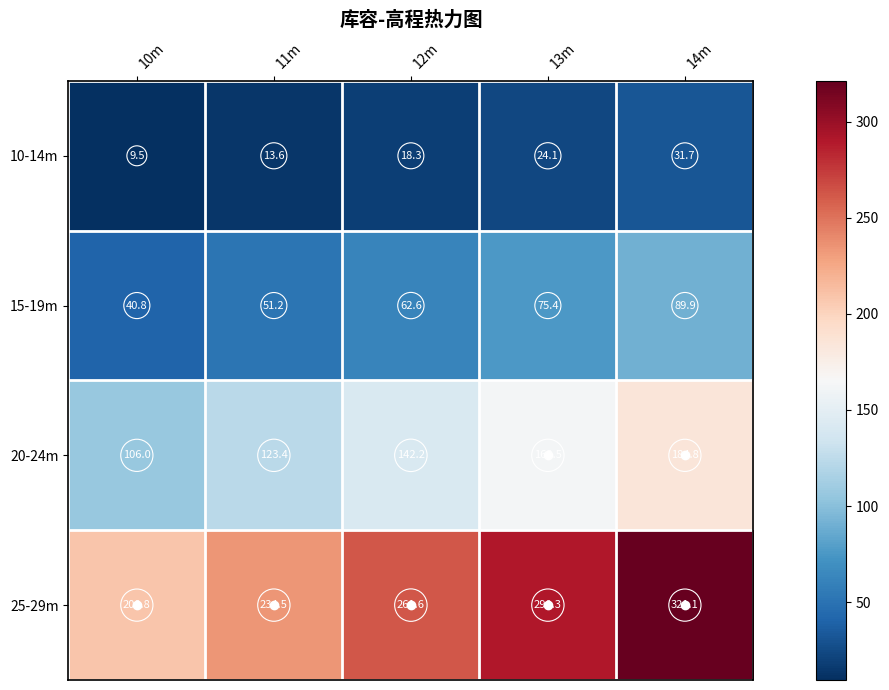

At how many categories does at least one series exceed 293?

1